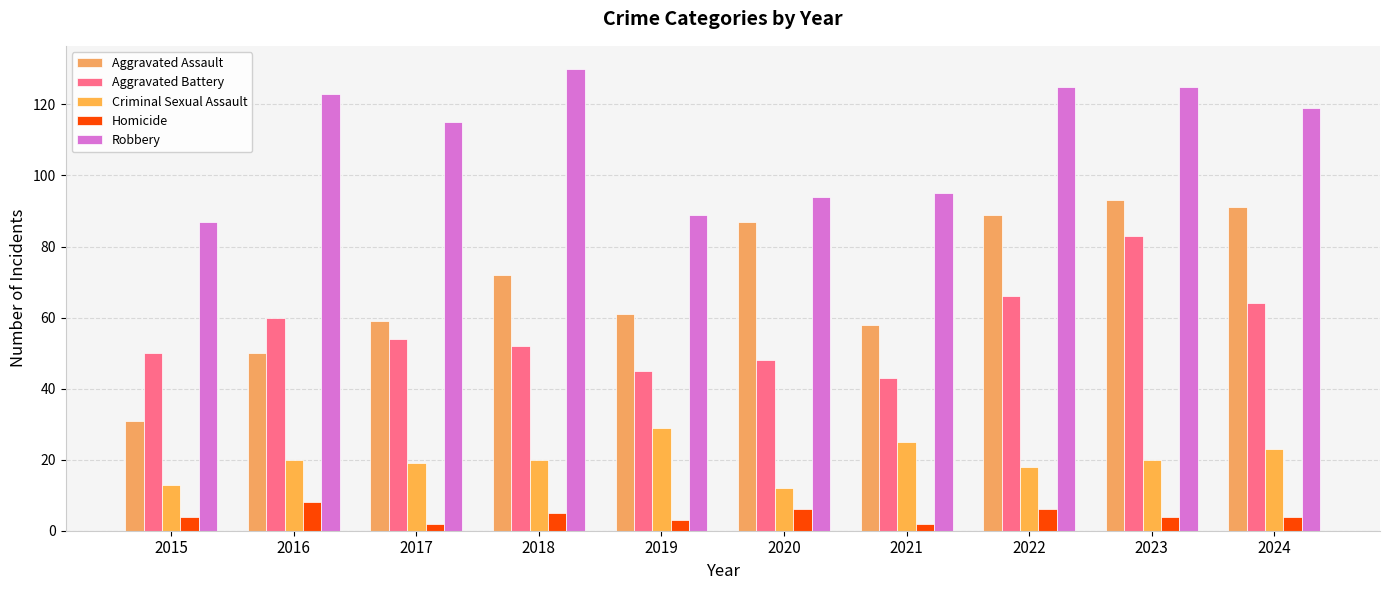

Reading left to right, list all the values displayed in this chart.

Aggravated Assault: 2015=31	2016=50	2017=59	2018=72	2019=61	2020=87	2021=58	2022=89	2023=93	2024=91
Aggravated Battery: 2015=50	2016=60	2017=54	2018=52	2019=45	2020=48	2021=43	2022=66	2023=83	2024=64
Criminal Sexual Assault: 2015=13	2016=20	2017=19	2018=20	2019=29	2020=12	2021=25	2022=18	2023=20	2024=23
Homicide: 2015=4	2016=8	2017=2	2018=5	2019=3	2020=6	2021=2	2022=6	2023=4	2024=4
Robbery: 2015=87	2016=123	2017=115	2018=130	2019=89	2020=94	2021=95	2022=125	2023=125	2024=119